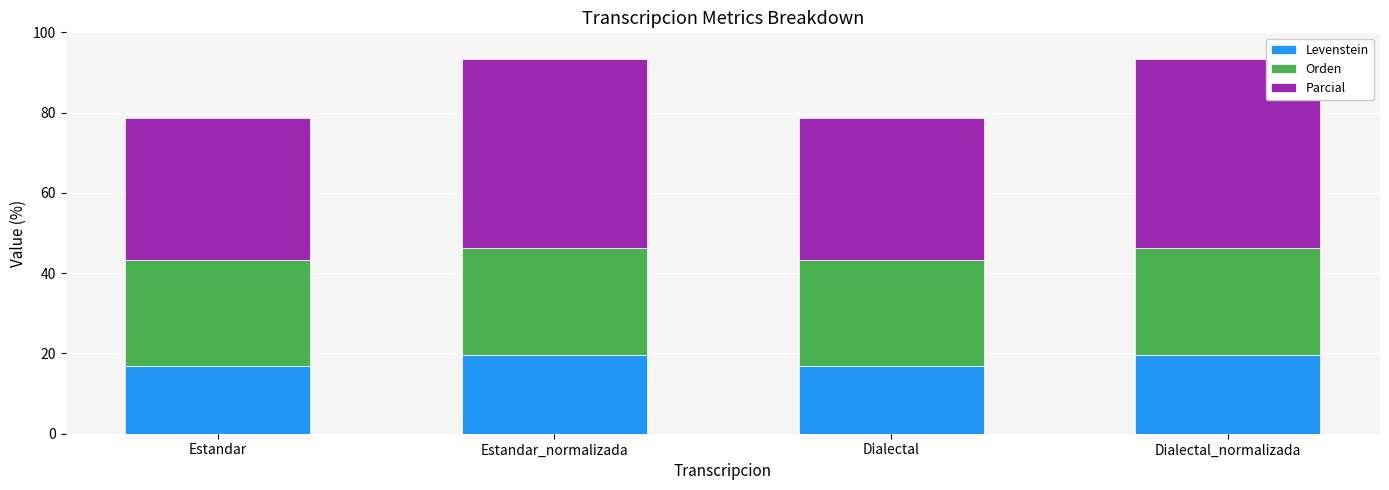

What is the total value across all series at Dialectal_normalizada?

93.4